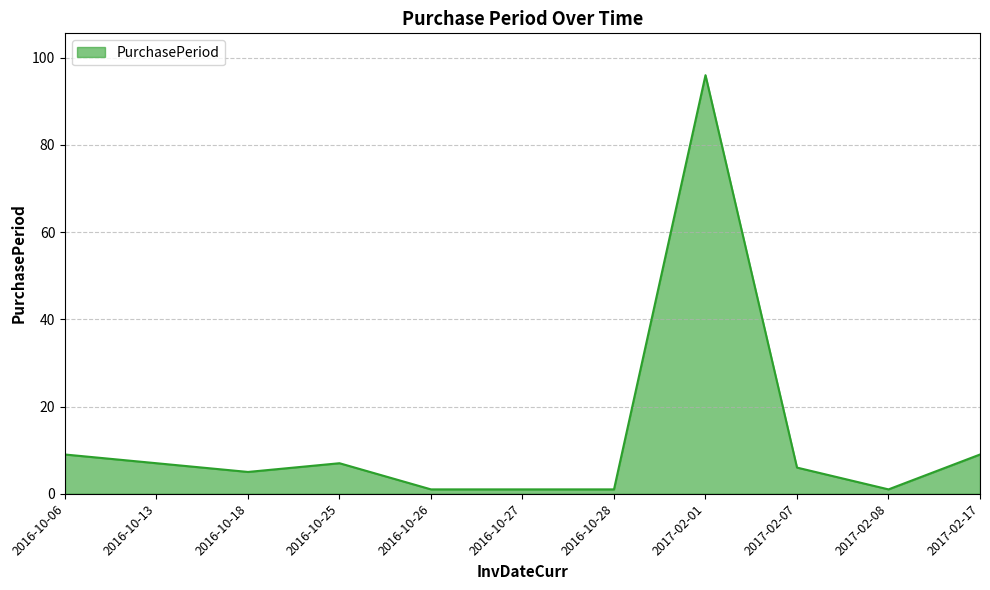

What is the sum of all values?

143